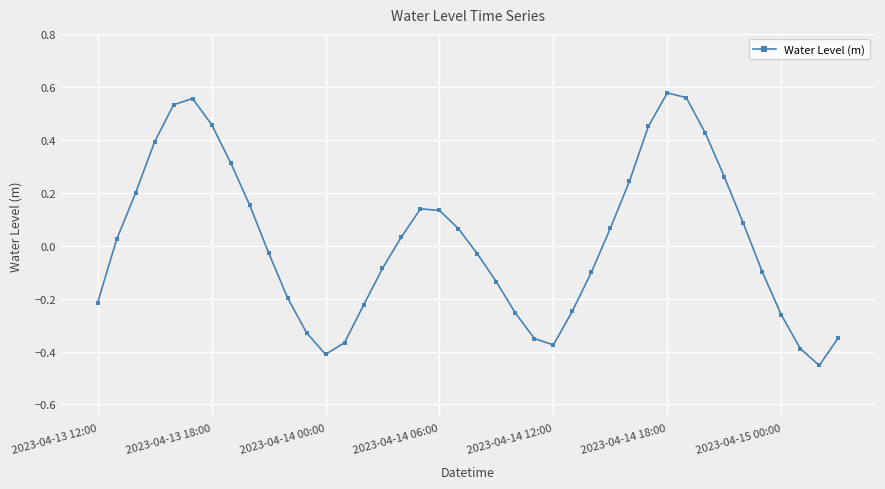

What is the difference between the maximum and minimum values?

1.0